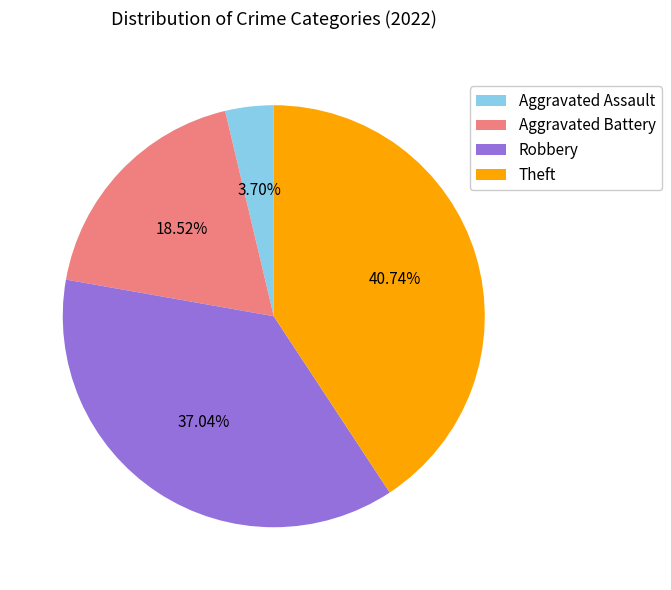

Between Aggravated Battery and Robbery, which is larger?

Robbery